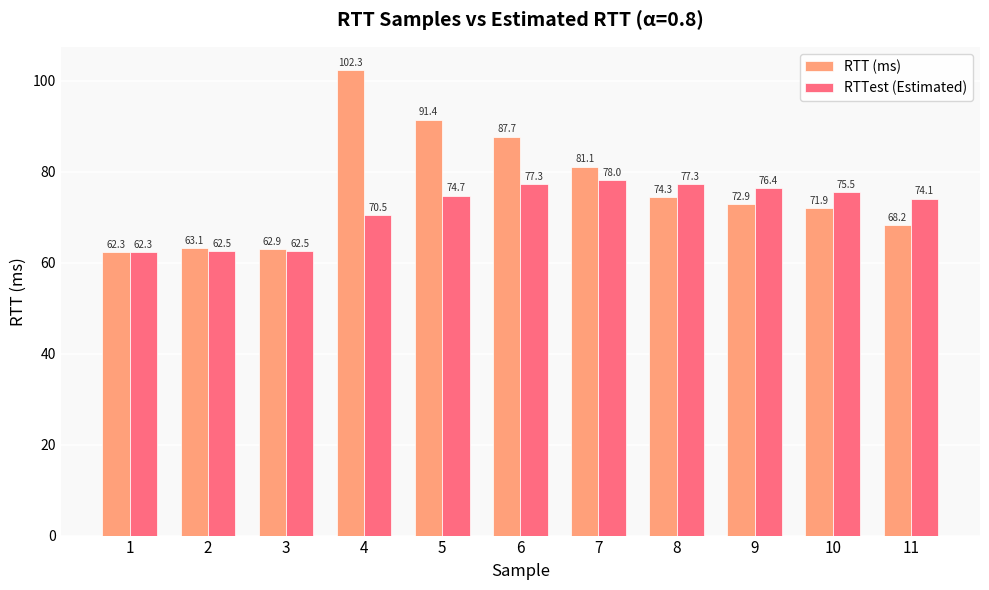

Is it true that RTTest (Estimated) equals 62.5 at 3?

True